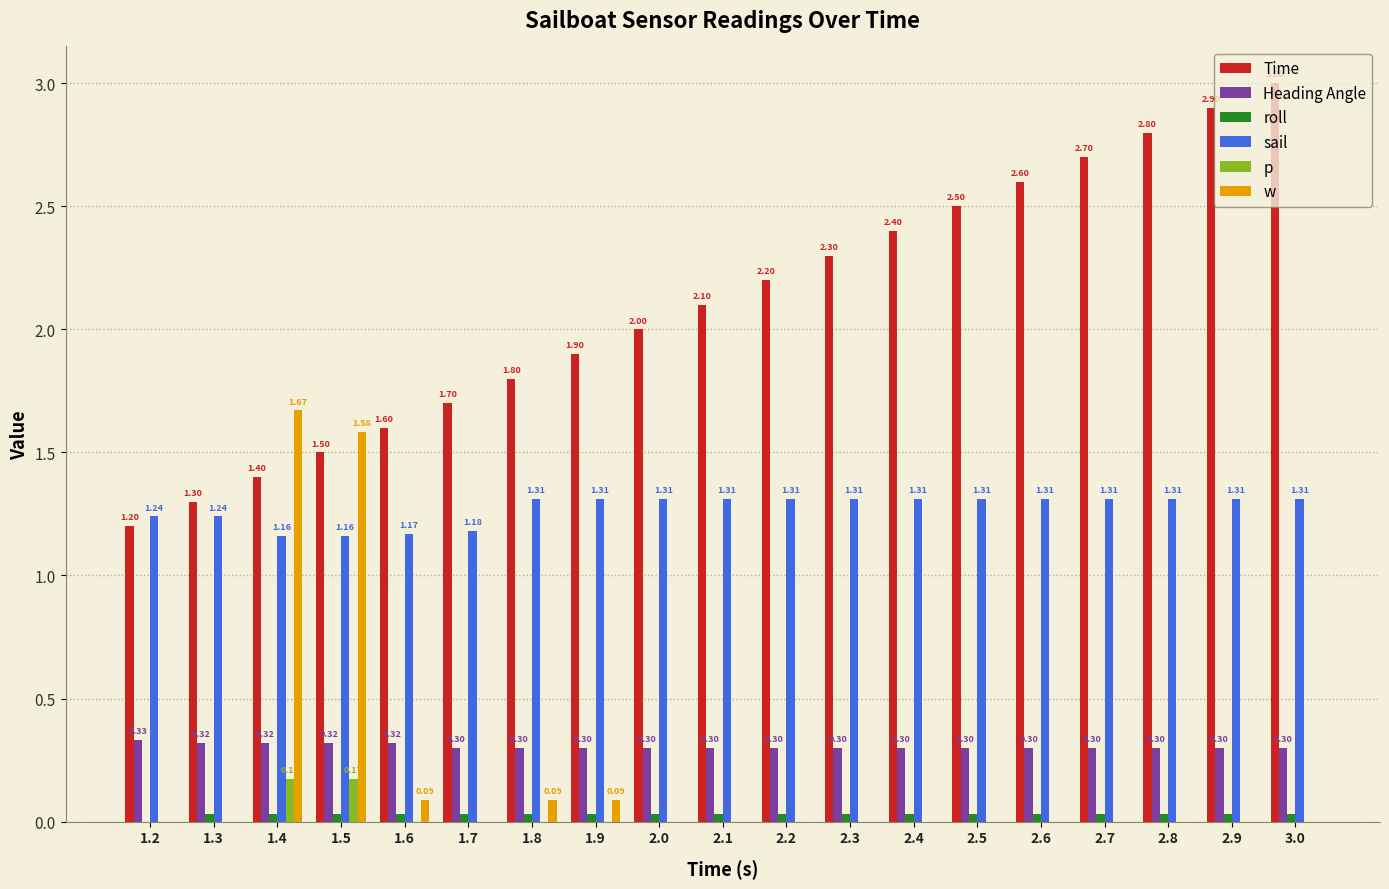

Which series changed the most between 1.6 and 3.0?

Time